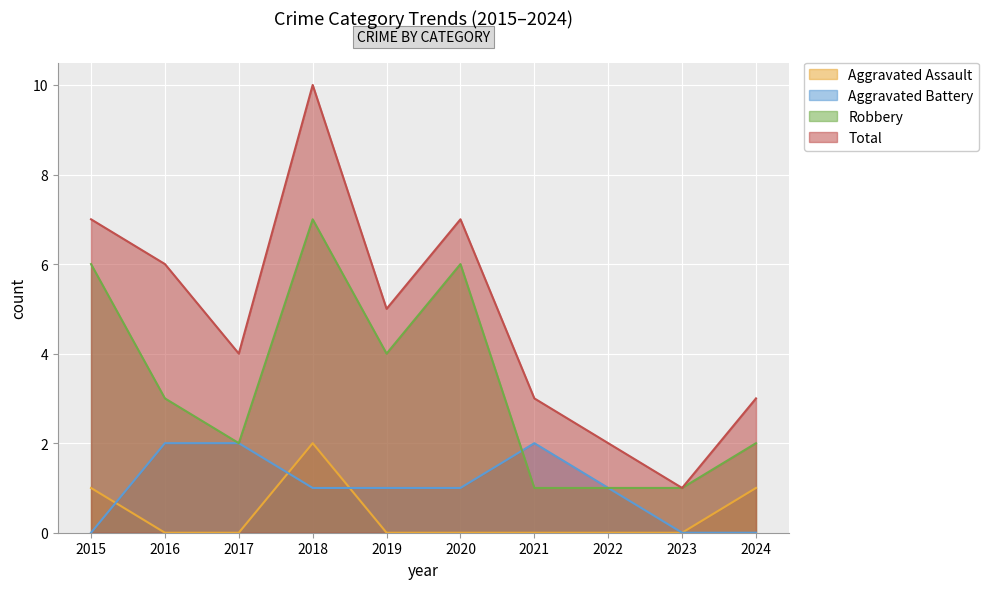

True or false: Robbery and Aggravated Assault intersect in this chart.

False